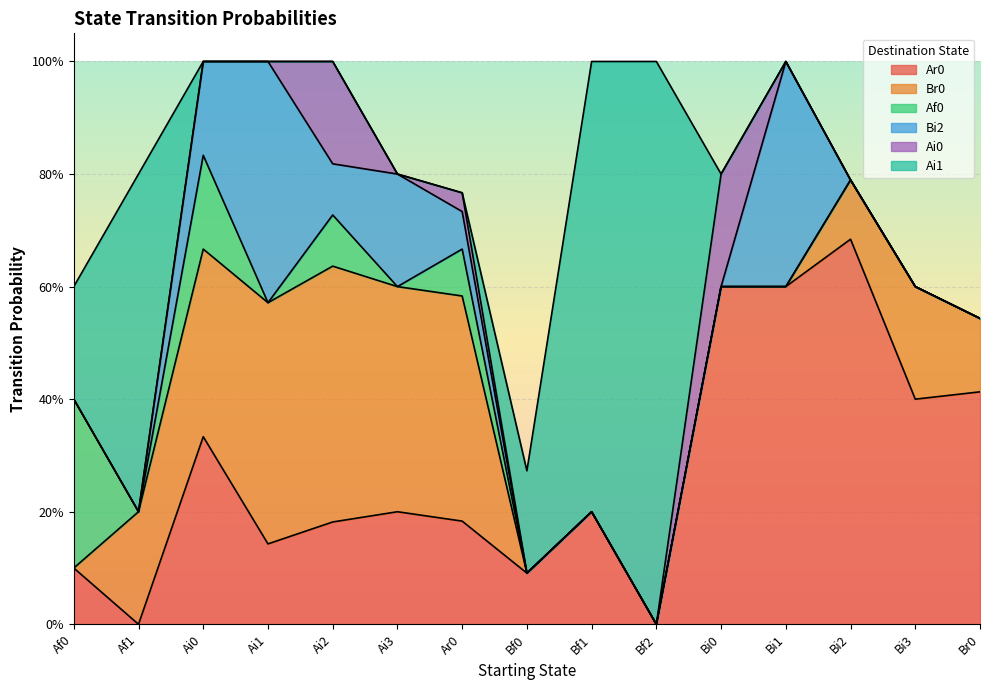

True or false: Ai0 and Ar0 cross at least once.

False